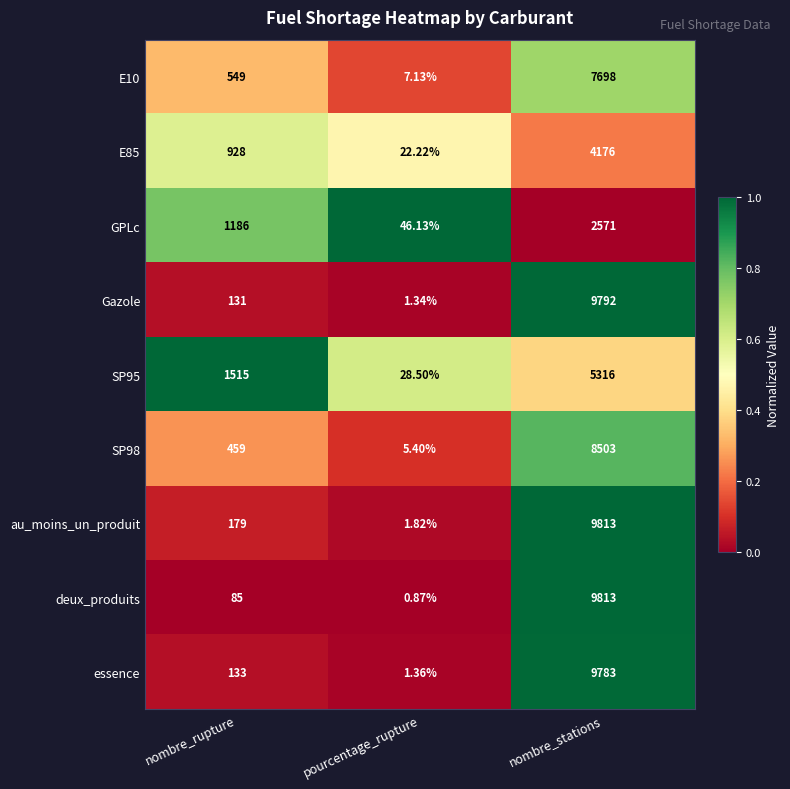

Which series has the widest spread of values?

deux_produits